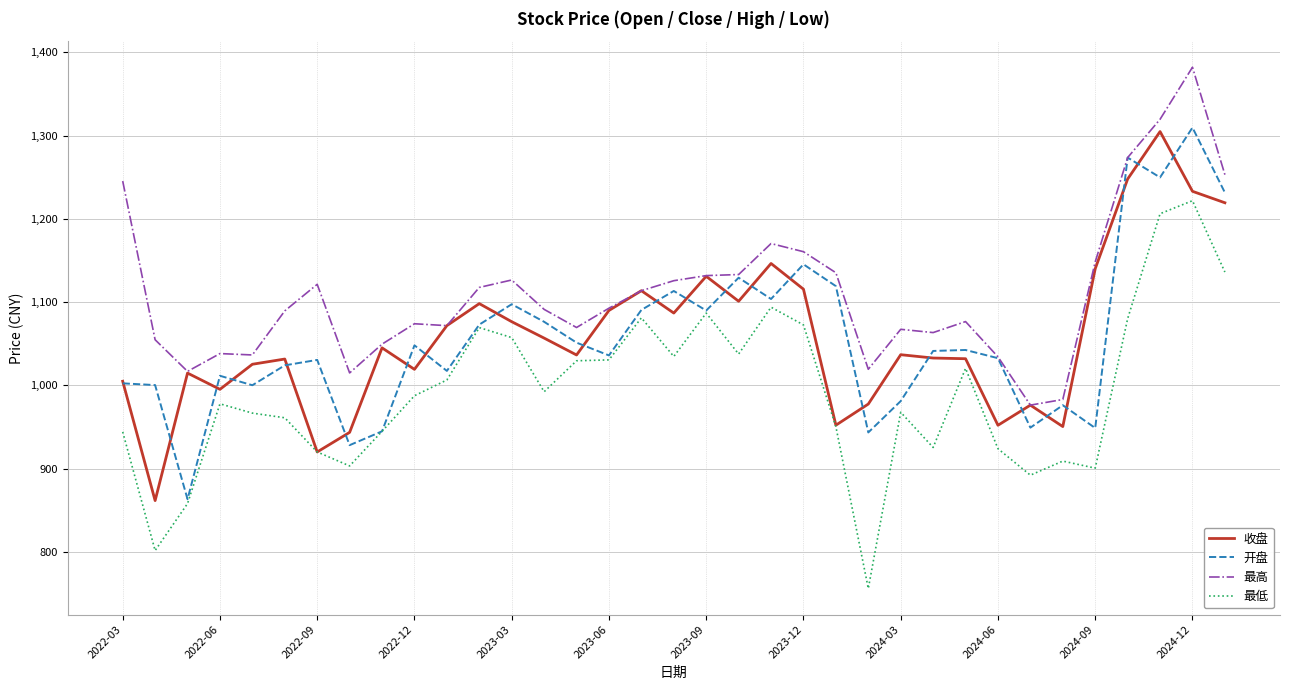

What is the maximum value shown in the chart?

1382.0